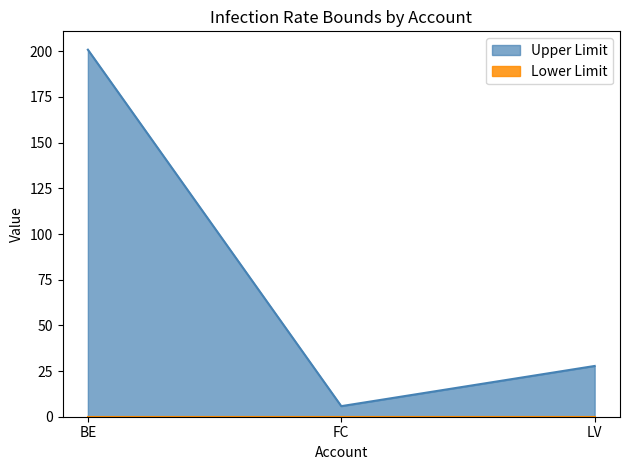

List the labels in order of value, smallest first.

FC, LV, BE